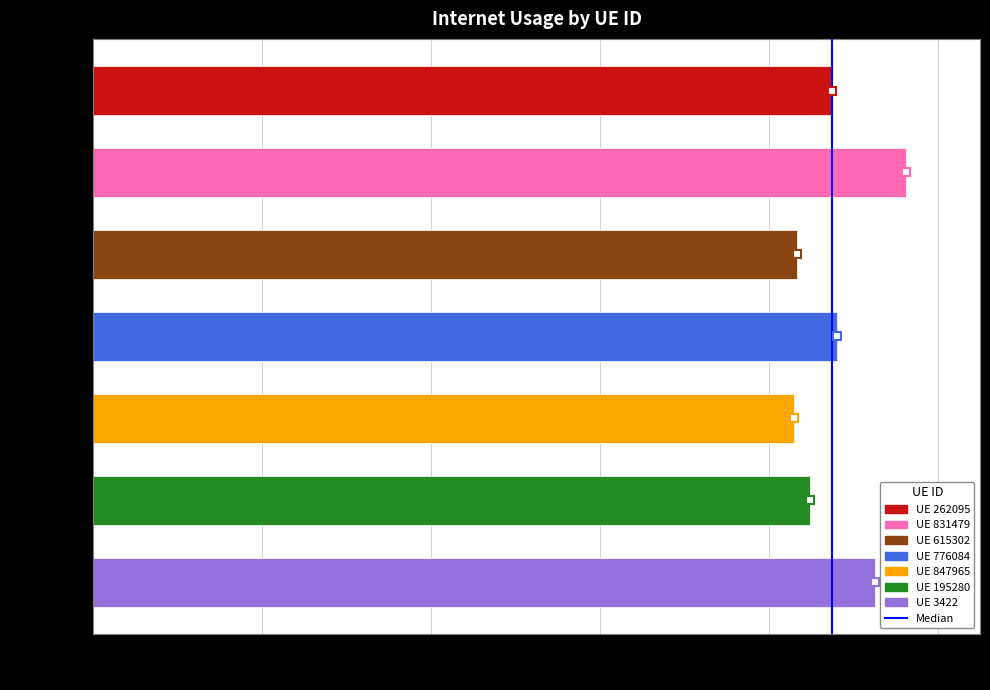

Count the values in the range 0 to 1.

7